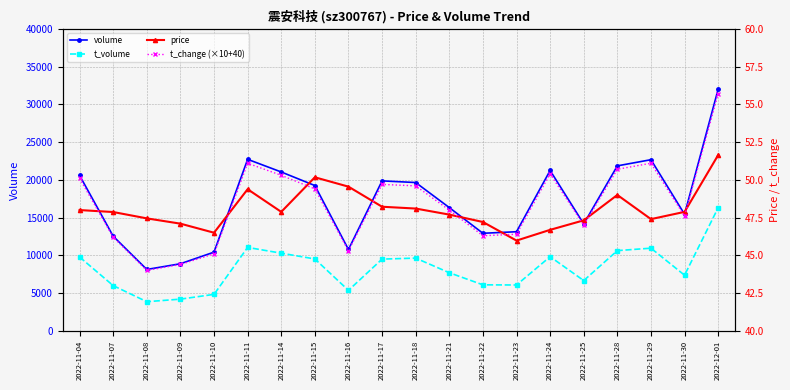

Reading right to left, extract all data points from this chart.

volume: 2022-12-01=32009.0	2022-11-30=15441.0	2022-11-29=22669.0	2022-11-28=21851.0	2022-11-25=14166.0	2022-11-24=21240.0	2022-11-23=13131.0	2022-11-22=12926.0	2022-11-21=16329.0	2022-11-18=19646.0	2022-11-17=19863.0	2022-11-16=10781.0	2022-11-15=19245.0	2022-11-14=21042.0	2022-11-11=22718.0	2022-11-10=10431.0	2022-11-09=8891.0	2022-11-08=8136.0	2022-11-07=12537.0	2022-11-04=20588.0
t_volume: 2022-12-01=16311.0	2022-11-30=7375.0	2022-11-29=10953.0	2022-11-28=10630.0	2022-11-25=6664.0	2022-11-24=9828.0	2022-11-23=6078.0	2022-11-22=6101.0	2022-11-21=7702.0	2022-11-18=9639.0	2022-11-17=9506.0	2022-11-16=5368.0	2022-11-15=9527.0	2022-11-14=10290.0	2022-11-11=11054.0	2022-11-10=4838.0	2022-11-09=4205.0	2022-11-08=3866.0	2022-11-07=5996.0	2022-11-04=9785.0
price: 2022-12-01=51.6	2022-11-30=47.9	2022-11-29=47.4	2022-11-28=49.0	2022-11-25=47.3	2022-11-24=46.7	2022-11-23=46.0	2022-11-22=47.2	2022-11-21=47.7	2022-11-18=48.1	2022-11-17=48.2	2022-11-16=49.5	2022-11-15=50.2	2022-11-14=47.9	2022-11-11=49.4	2022-11-10=46.5	2022-11-09=47.1	2022-11-08=47.5	2022-11-07=47.9	2022-11-04=48.0
t_change (×10+40): 2022-12-01=55.7	2022-11-30=47.6	2022-11-29=51.1	2022-11-28=50.7	2022-11-25=47.0	2022-11-24=50.4	2022-11-23=46.4	2022-11-22=46.3	2022-11-21=48.0	2022-11-18=49.6	2022-11-17=49.7	2022-11-16=45.3	2022-11-15=49.4	2022-11-14=50.3	2022-11-11=51.1	2022-11-10=45.1	2022-11-09=44.4	2022-11-08=44.0	2022-11-07=46.2	2022-11-04=50.1